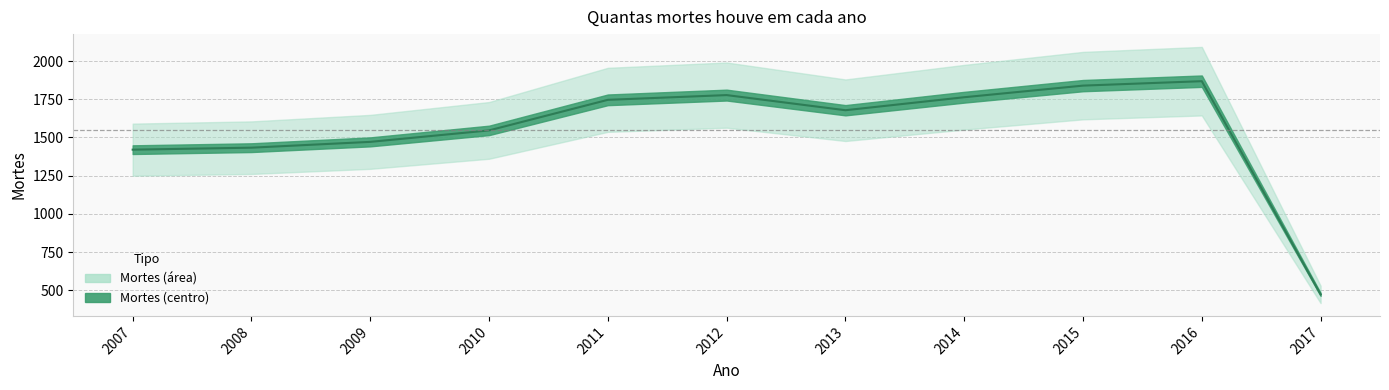

Rank the categories by value from lowest to highest.

2017, 2007, 2008, 2009, 2010, 2013, 2011, 2014, 2012, 2015, 2016